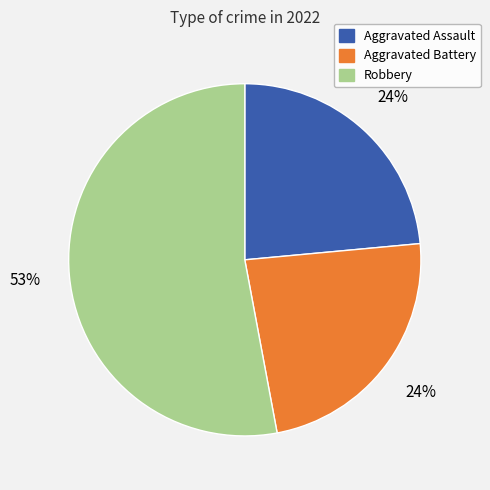

Does any single category account for the majority?

Yes